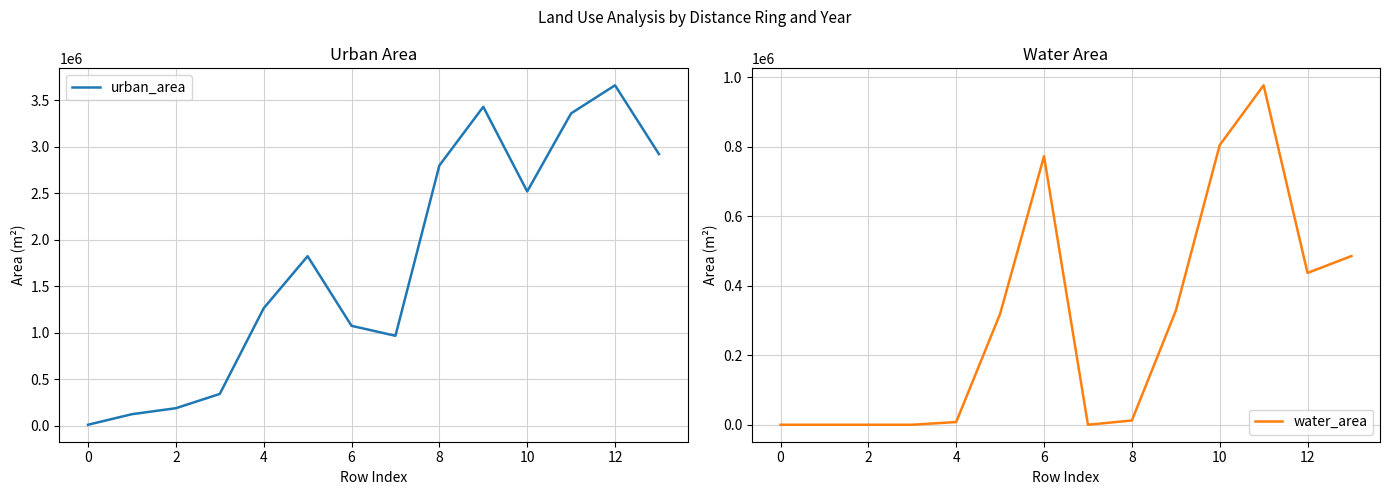

Is the value of water_area at 6 greater than the value of urban_area at 12?

No